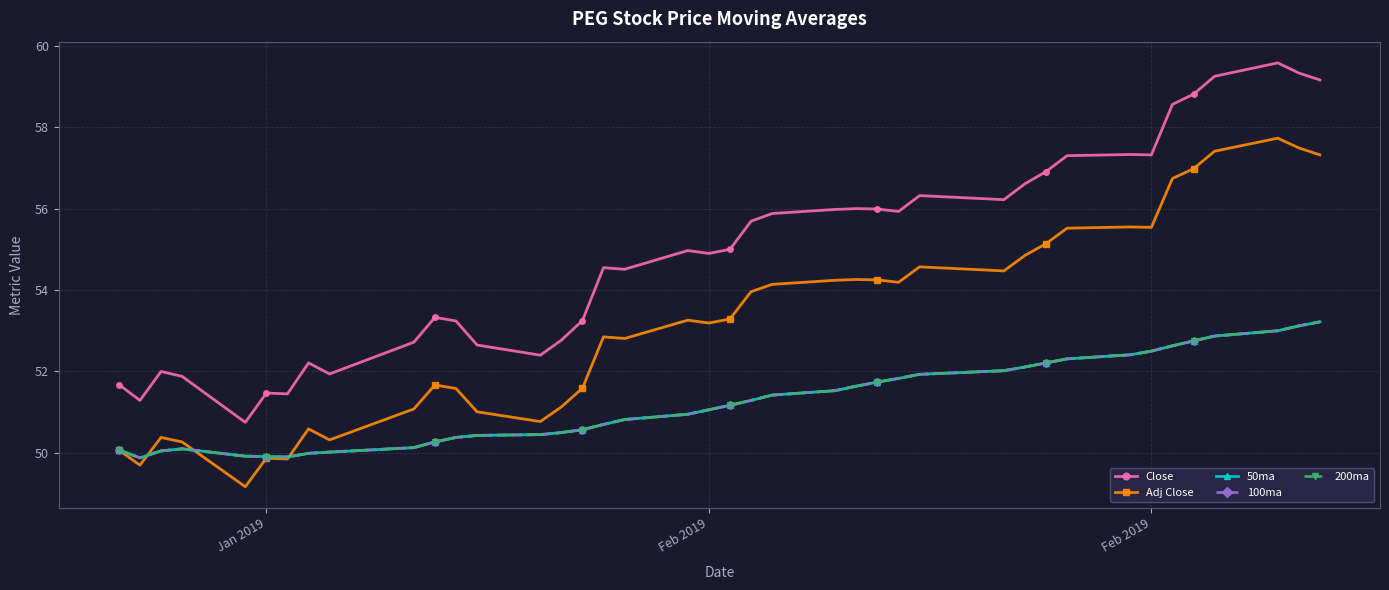

In 50ma, how many points are lower than both neighbors (excluding endpoints)?

2